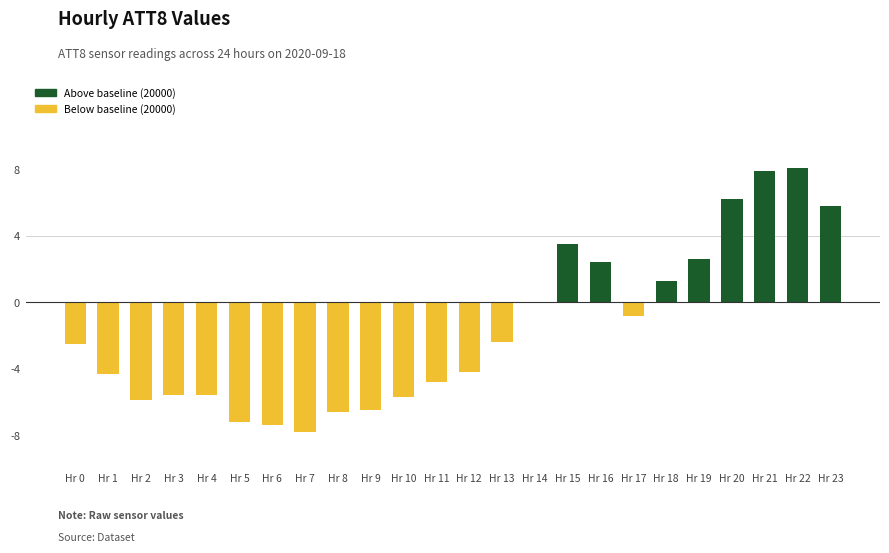

How many data points are above -2?

10